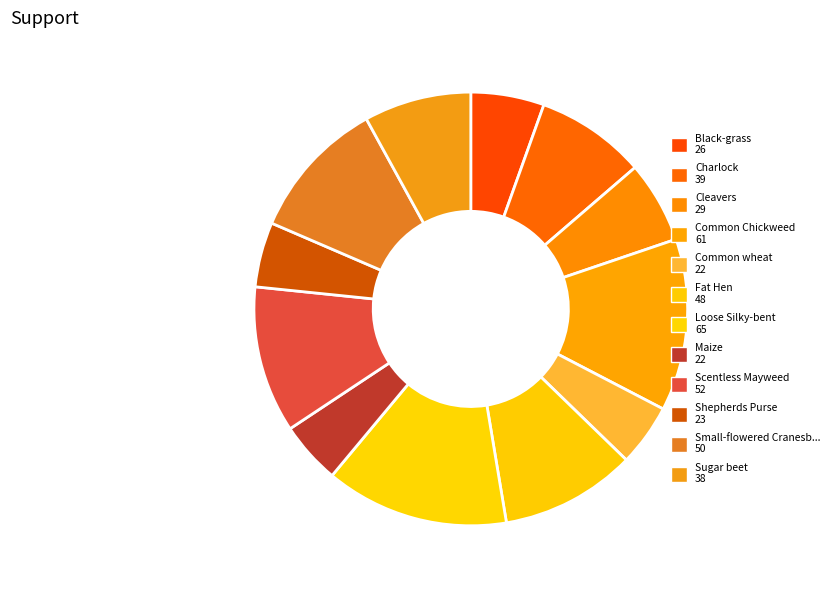

Rank the categories by value from lowest to highest.

Common wheat, Maize, Shepherds Purse, Black-grass, Cleavers, Sugar beet, Charlock, Fat Hen, Small-flowered Cranesbill, Scentless Mayweed, Common Chickweed, Loose Silky-bent